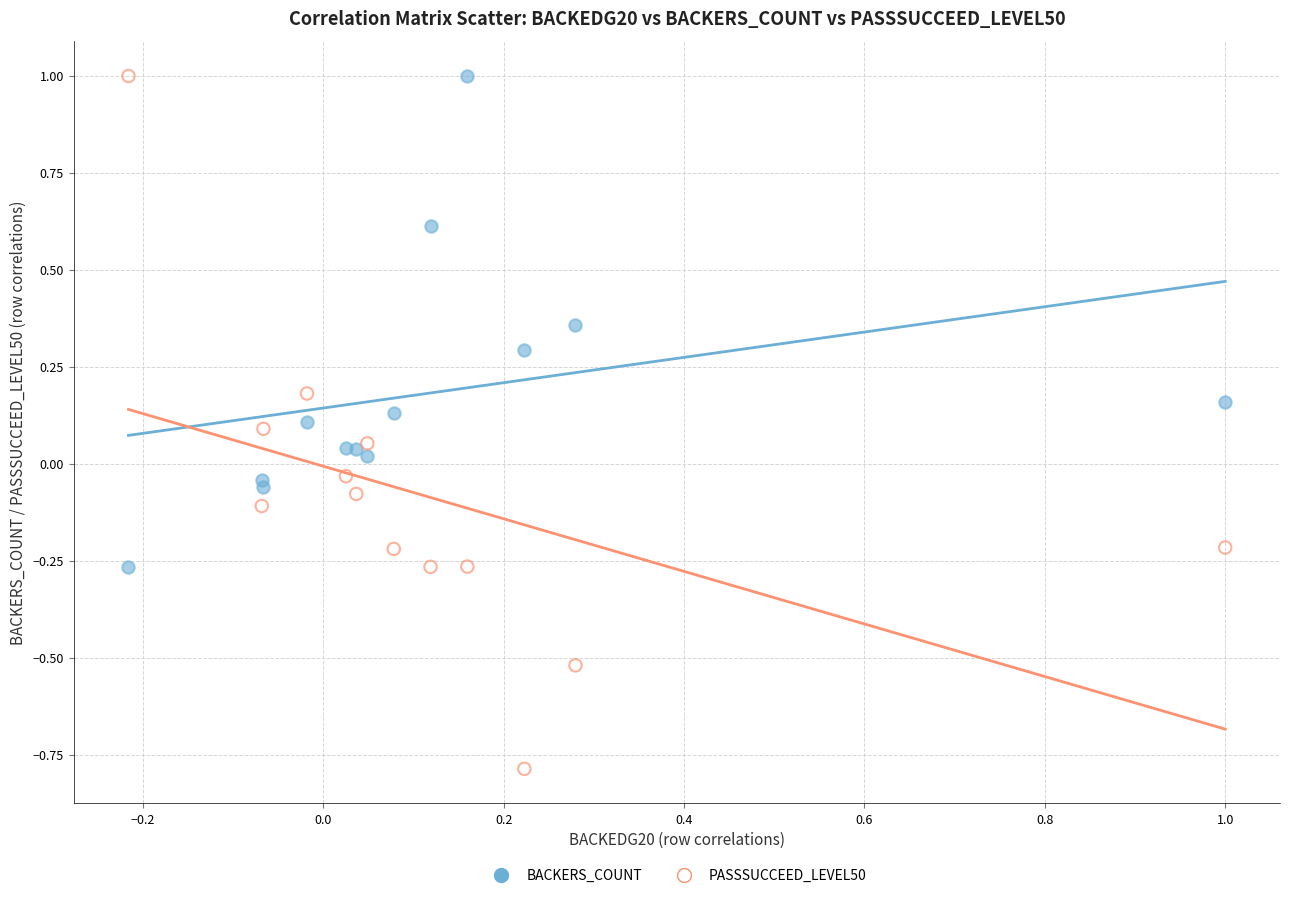

Which series reaches the minimum Y coordinate?

PASSSUCCEED_LEVEL50